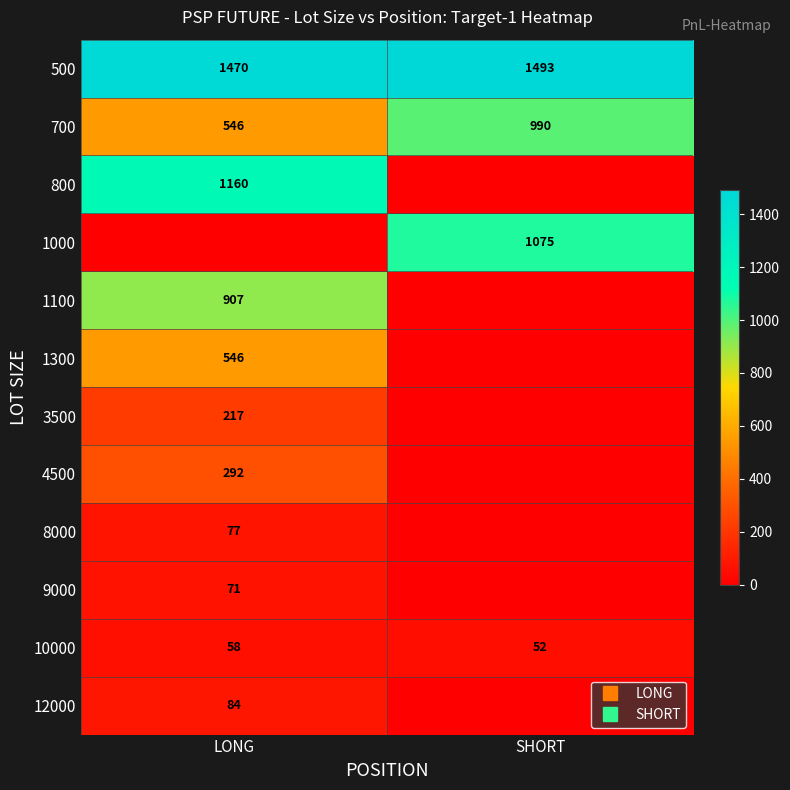

Rank the series by their maximum value, from lowest to highest.

10000, 9000, 8000, 12000, 3500, 4500, 1300, 1100, 700, 1000, 800, 500